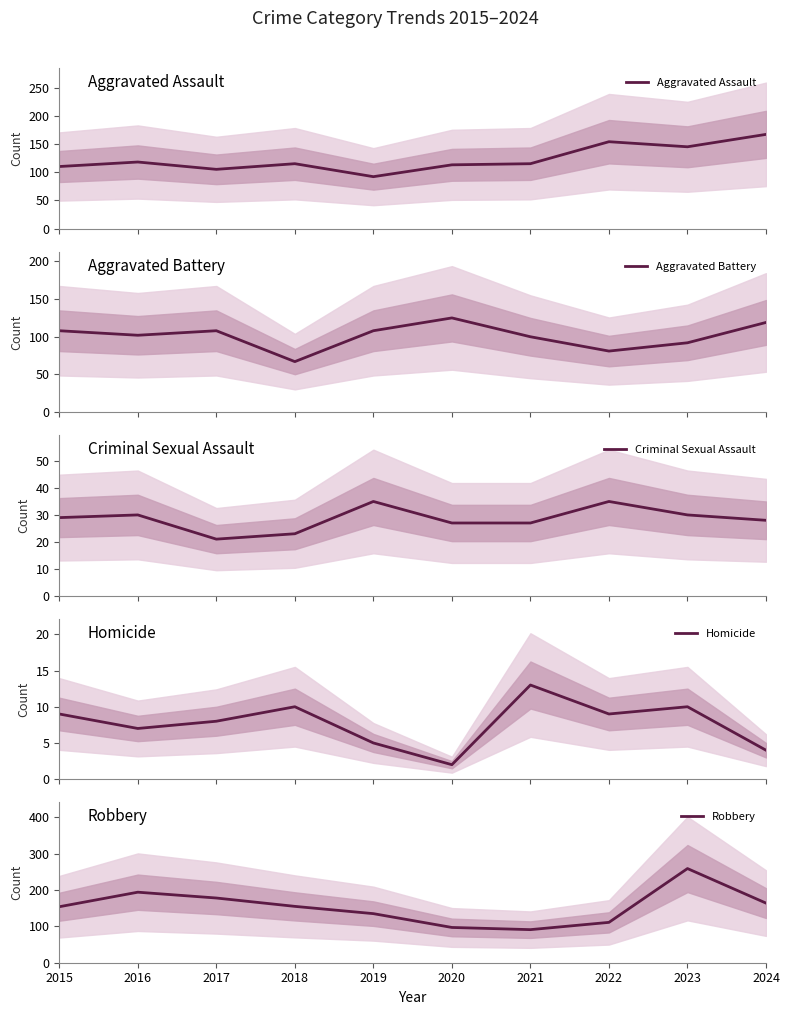

Does the chart display data point markers on the line(s)?

No